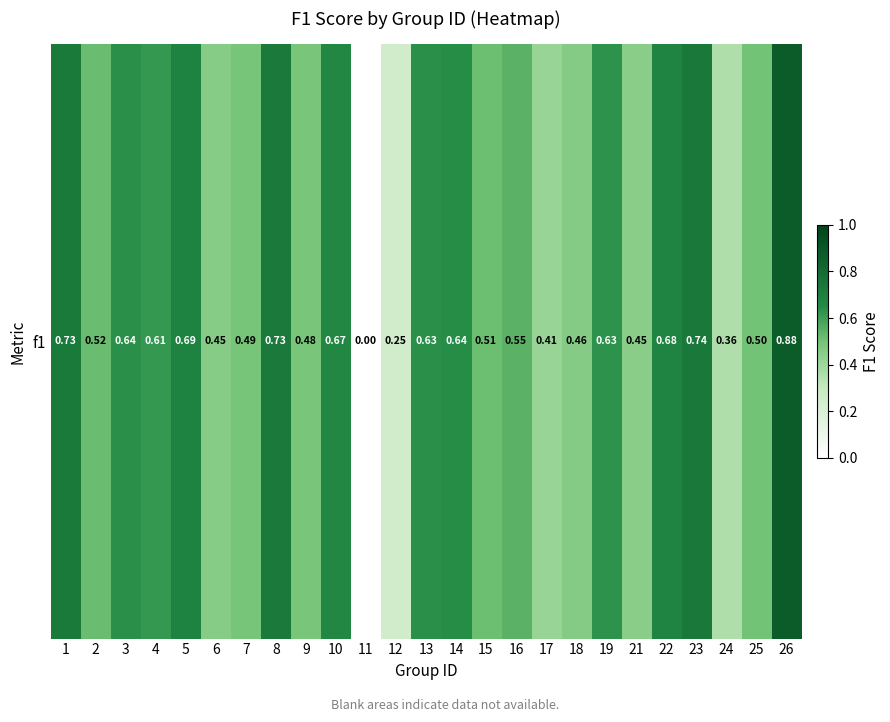

Rank the categories by value from highest to lowest.

26, 23, 1, 8, 5, 22, 10, 14, 3, 13, 19, 4, 16, 2, 15, 25, 7, 9, 18, 6, 21, 17, 24, 12, 11